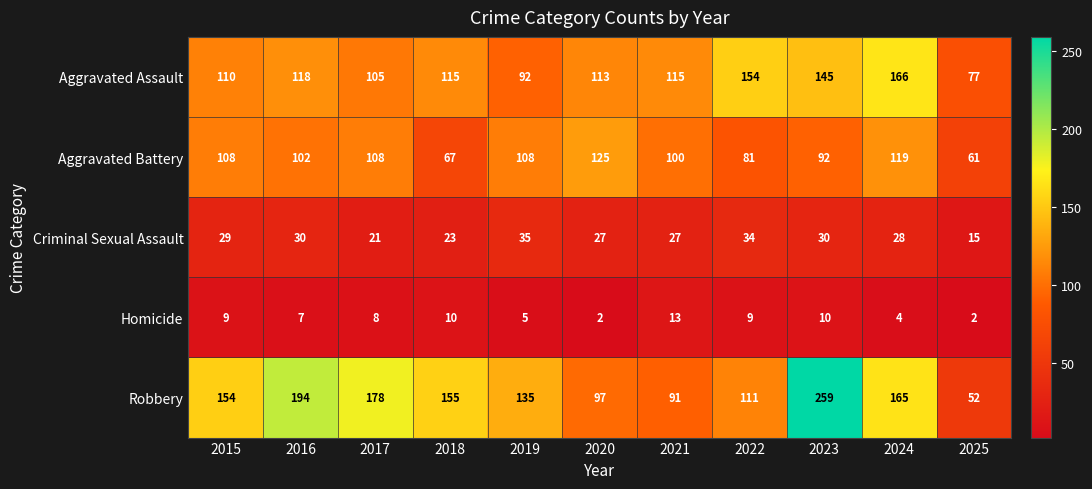

True or false: Robbery has a value of 33 at 2021.

False